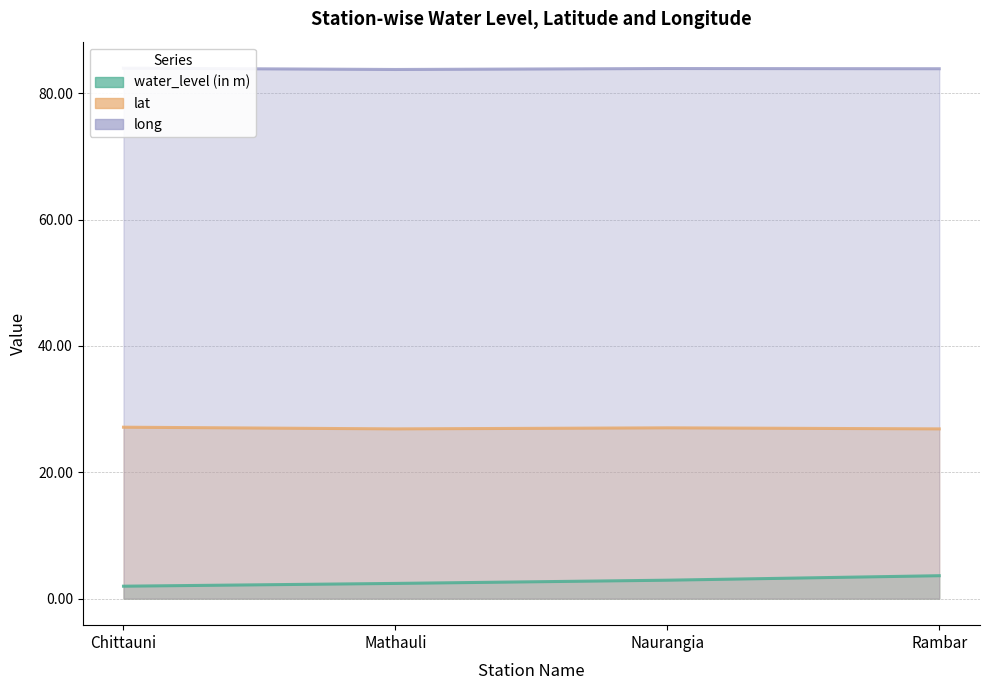

Between Chittauni and Naurangia, which series saw the biggest shift?

water_level (in m)